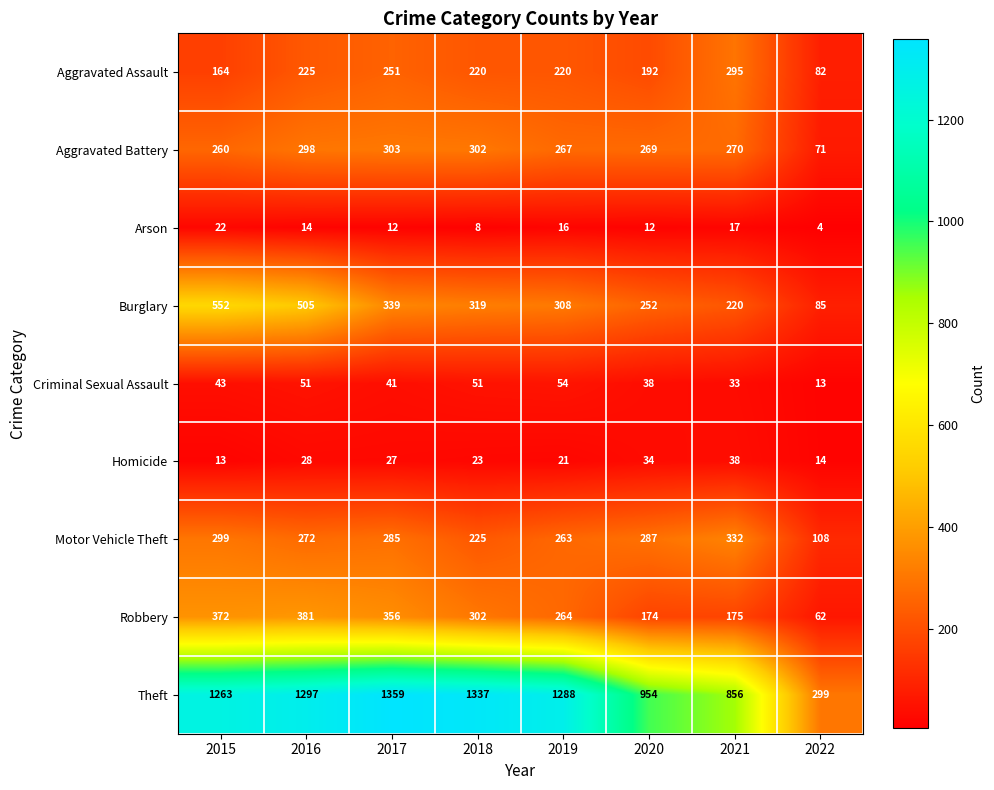

List the labels in order of Aggravated Battery value, largest first.

2017, 2018, 2016, 2021, 2020, 2019, 2015, 2022